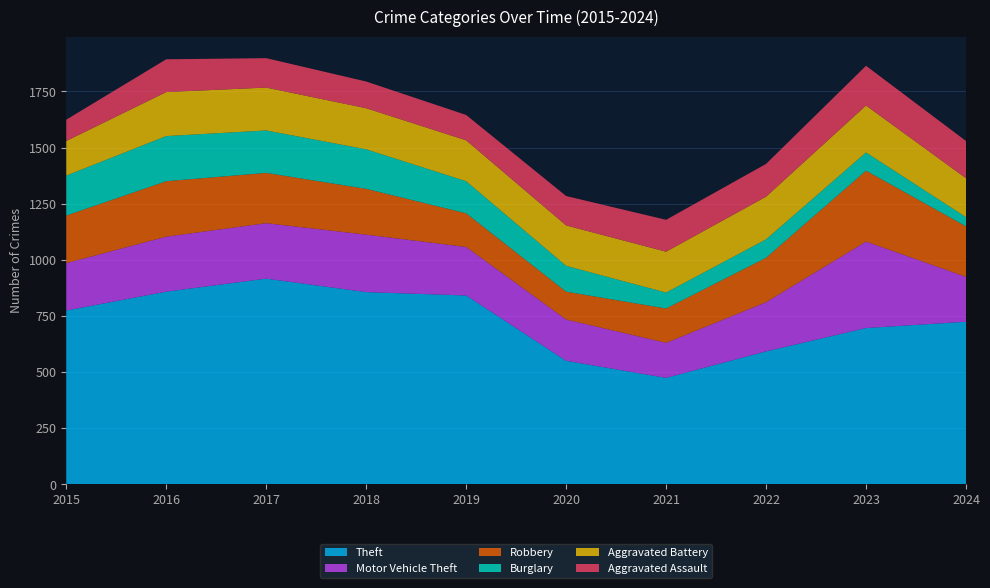

Reading right to left, transcribe all the data shown in this chart.

Theft: 2024=724	2023=696	2022=592	2021=474	2020=550	2019=841	2018=856	2017=916	2016=858	2015=774
Motor Vehicle Theft: 2024=200	2023=385	2022=219	2021=156	2020=184	2019=216	2018=256	2017=247	2016=245	2015=211
Robbery: 2024=225	2023=316	2022=198	2021=153	2020=124	2019=150	2018=204	2017=224	2016=247	2015=212
Burglary: 2024=41	2023=81	2022=82	2021=71	2020=115	2019=143	2018=176	2017=189	2016=201	2015=178
Aggravated Battery: 2024=173	2023=209	2022=190	2021=182	2020=180	2019=182	2018=183	2017=191	2016=196	2015=154
Aggravated Assault: 2024=166	2023=177	2022=146	2021=142	2020=131	2019=113	2018=119	2017=131	2016=146	2015=95